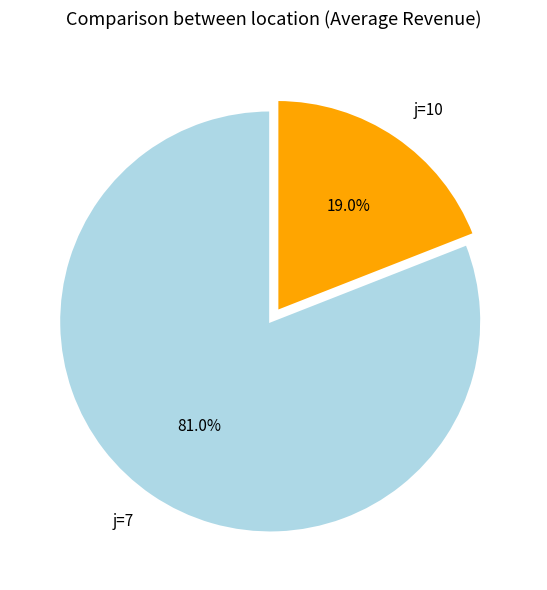

What percentage is the j=7 slice, to the nearest percent?

81%